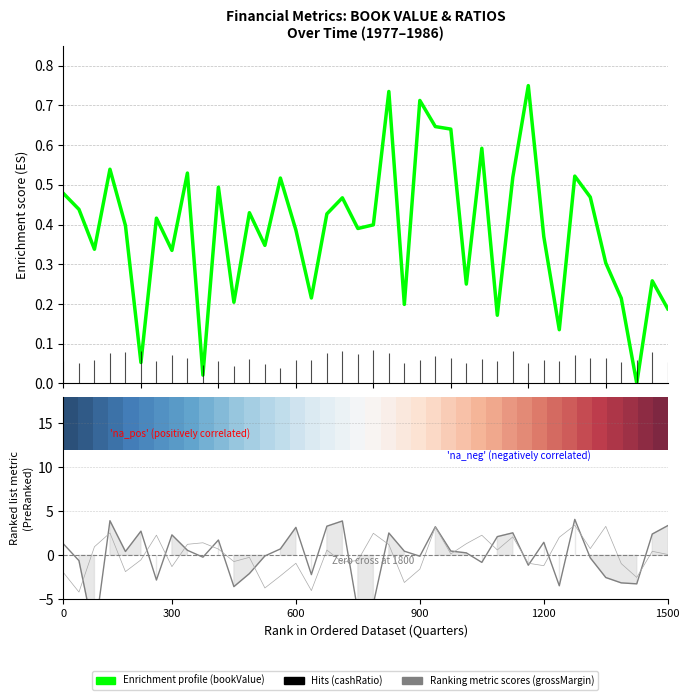

Which category has the highest value in the bookValue series?

30